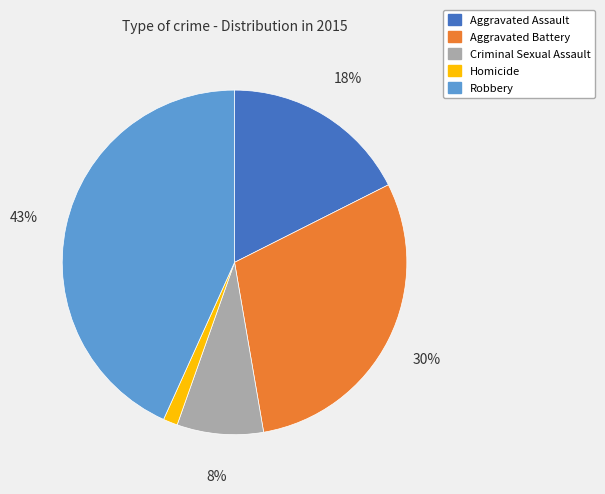

To the nearest percent, what is the average slice percentage?

20%